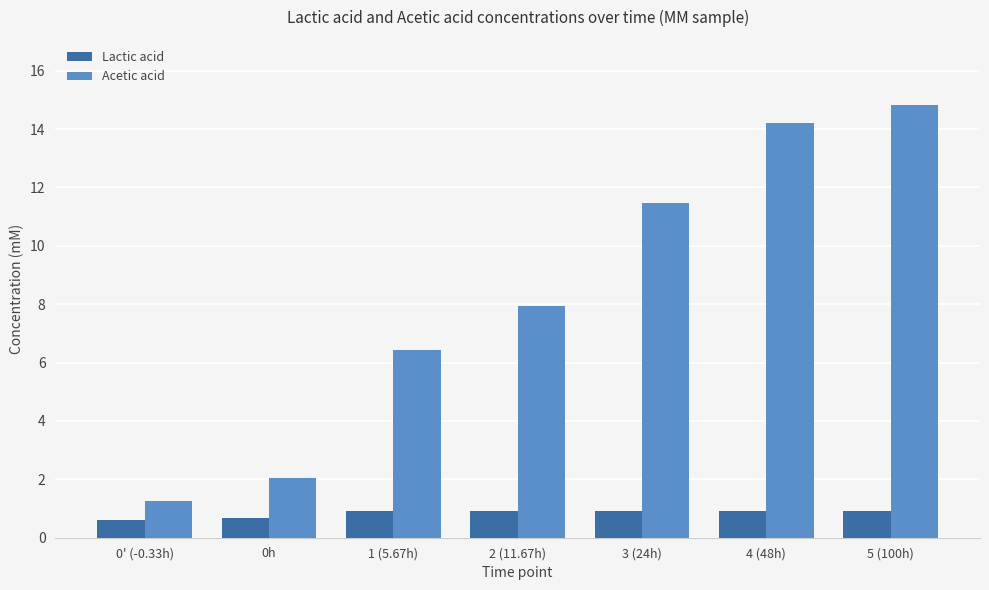

What position from the right is 2 (11.67h)?

4